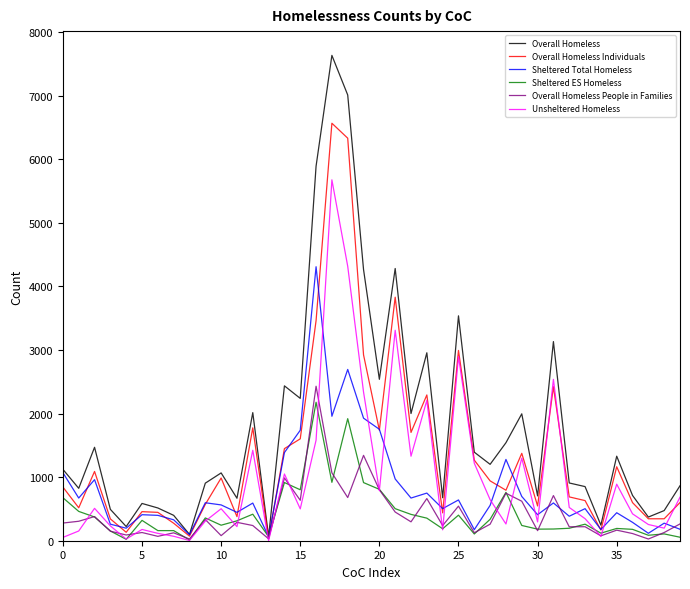

Which series has the largest total across all categories?

Overall Homeless